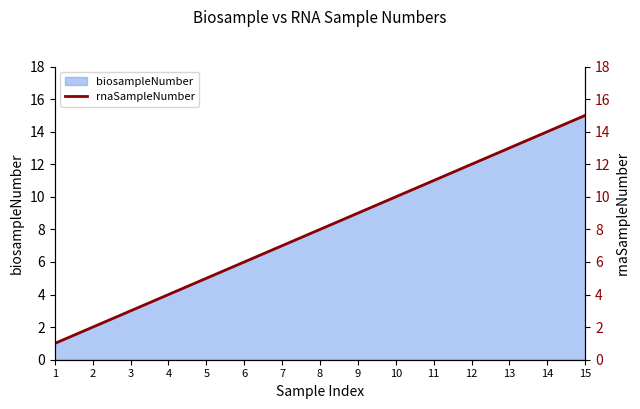

What is the ratio of the value at 11 to the value at 6?

1.8